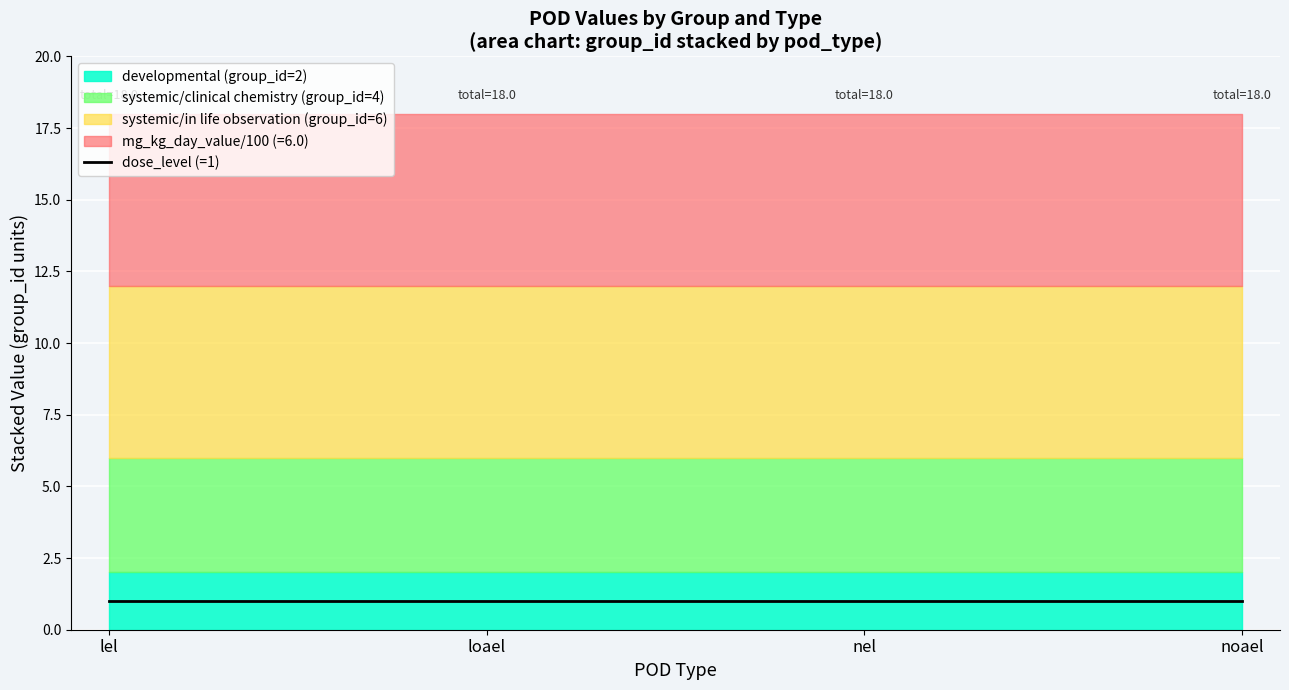

True or false: mg_kg_day_value and group_id intersect in this chart.

False